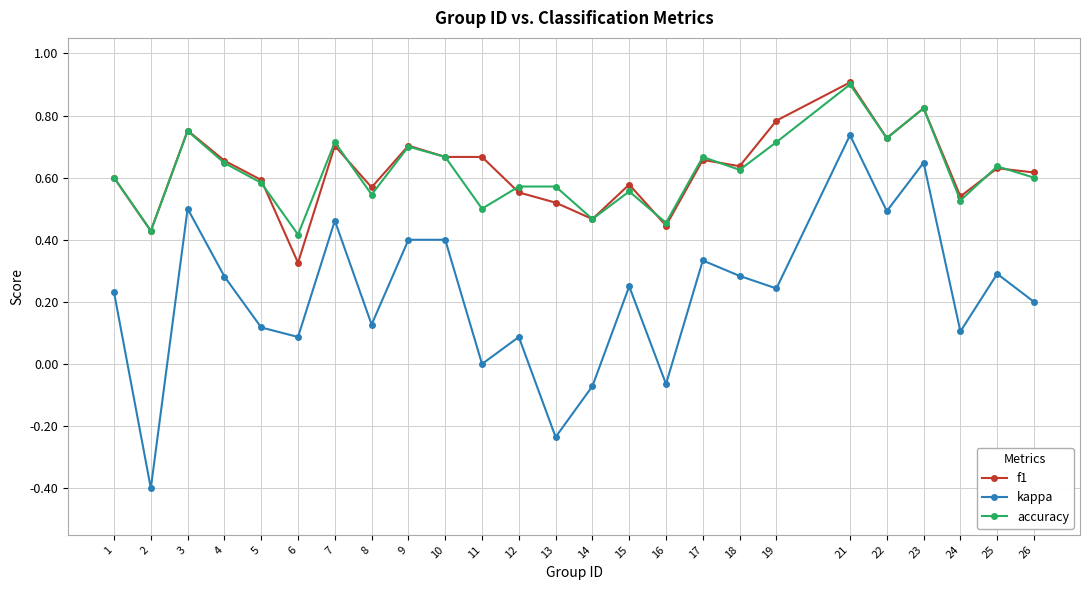

What are all the series names shown in the legend?

f1, kappa, accuracy